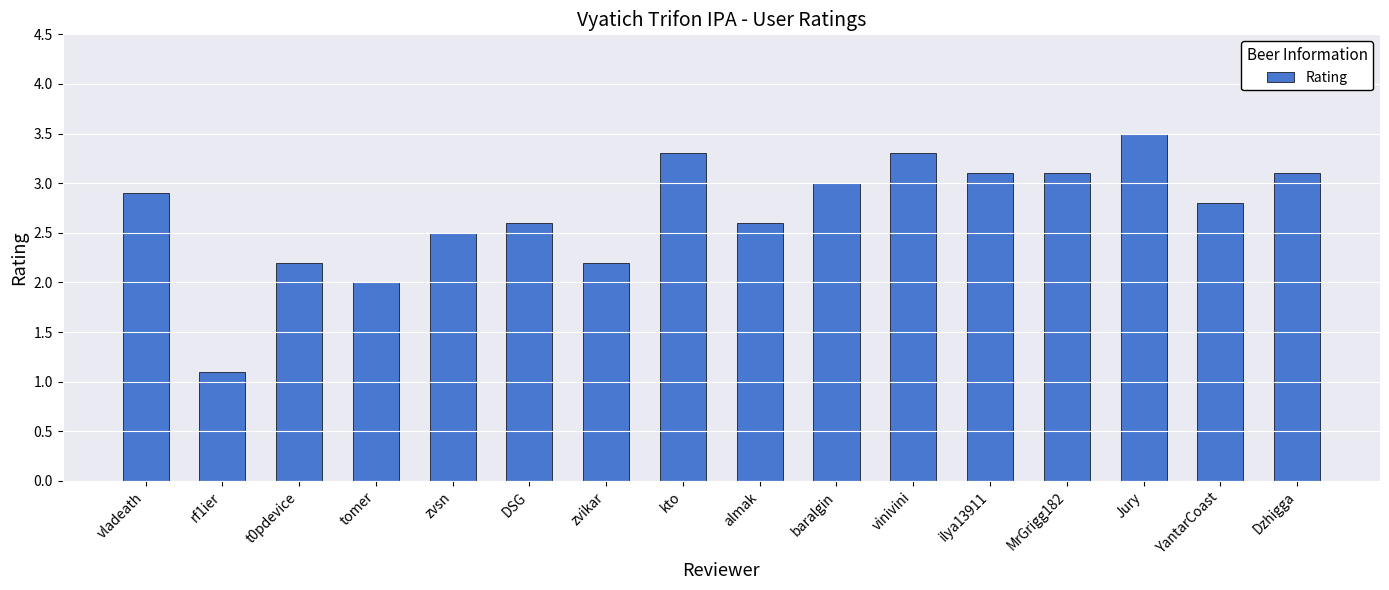

Which category has the highest value across all series?

Jury